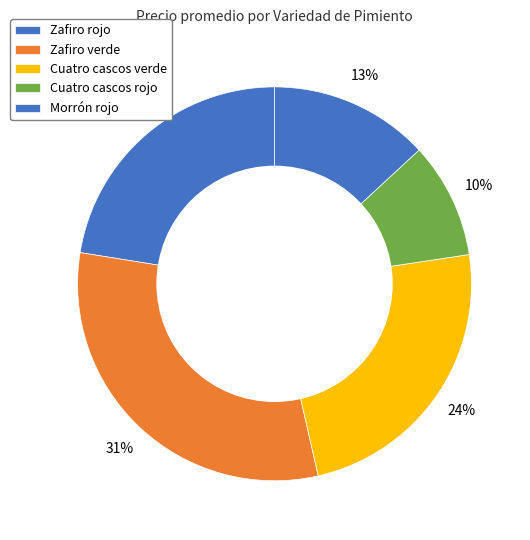

The Zafiro verde slice represents 16% of the pie. True or false?

False